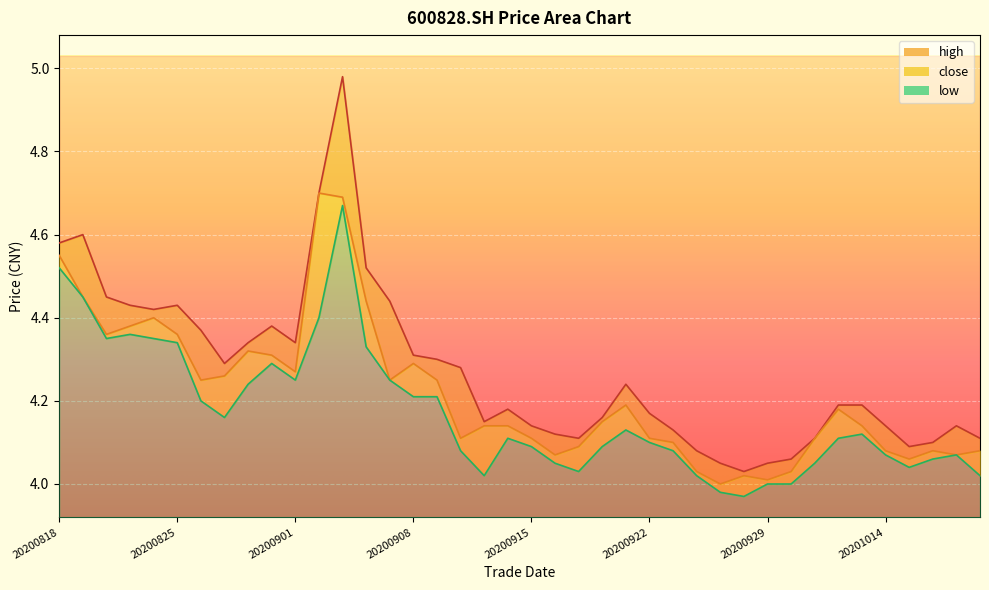

What is the approximate value of high at 20200907?

4.4